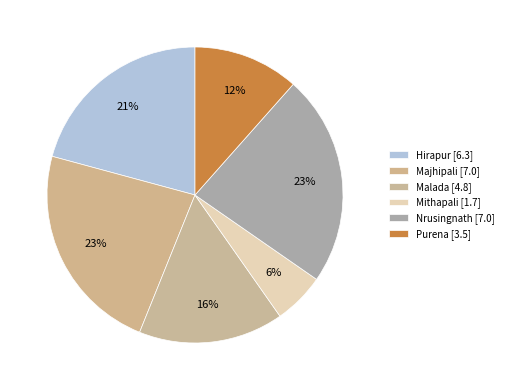

Count the number of slices in the pie.

6